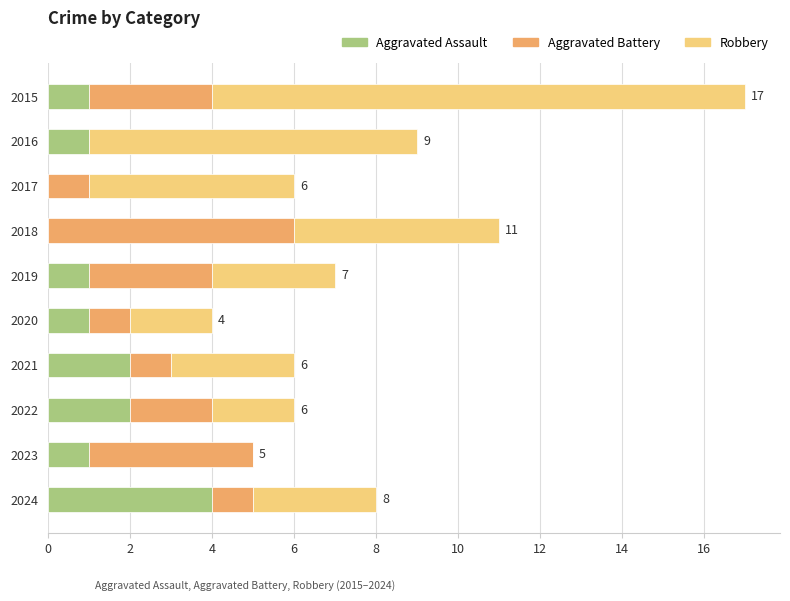

At which category is the sum across all series the highest?

2015